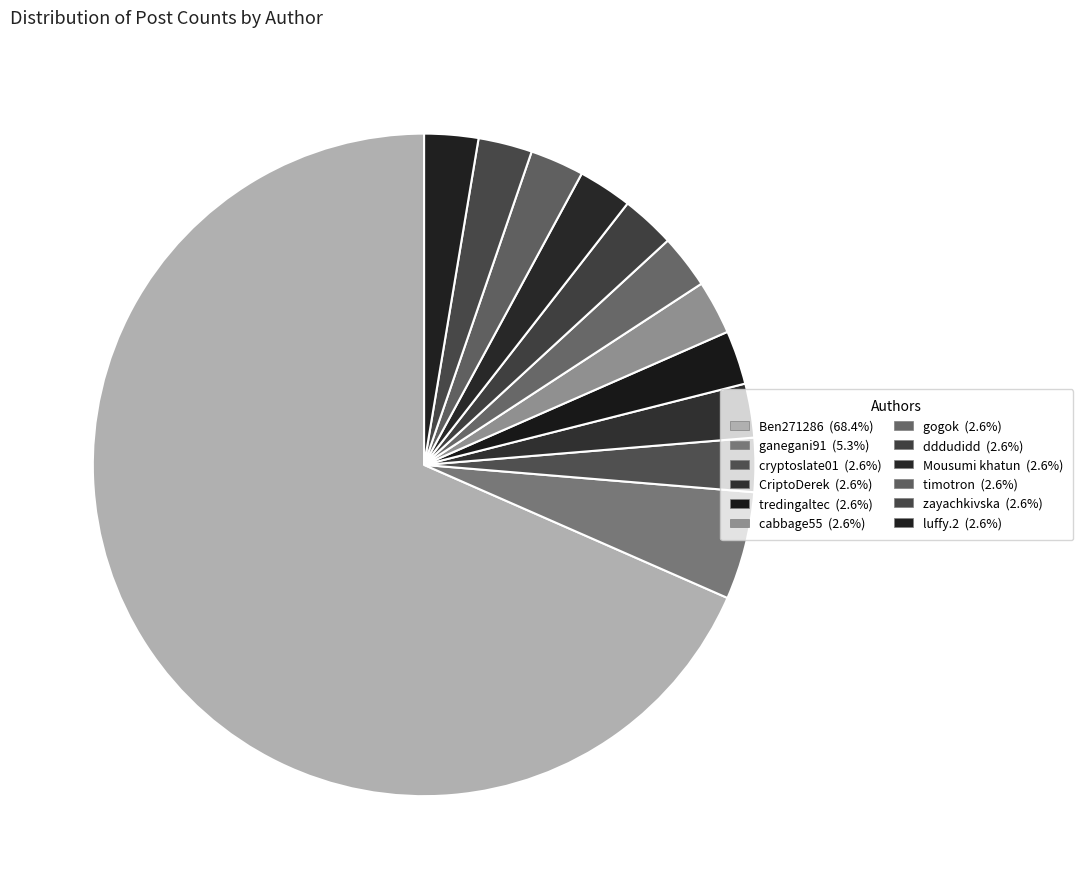

True or false: CriptoDerek accounts for 3% of the total.

True